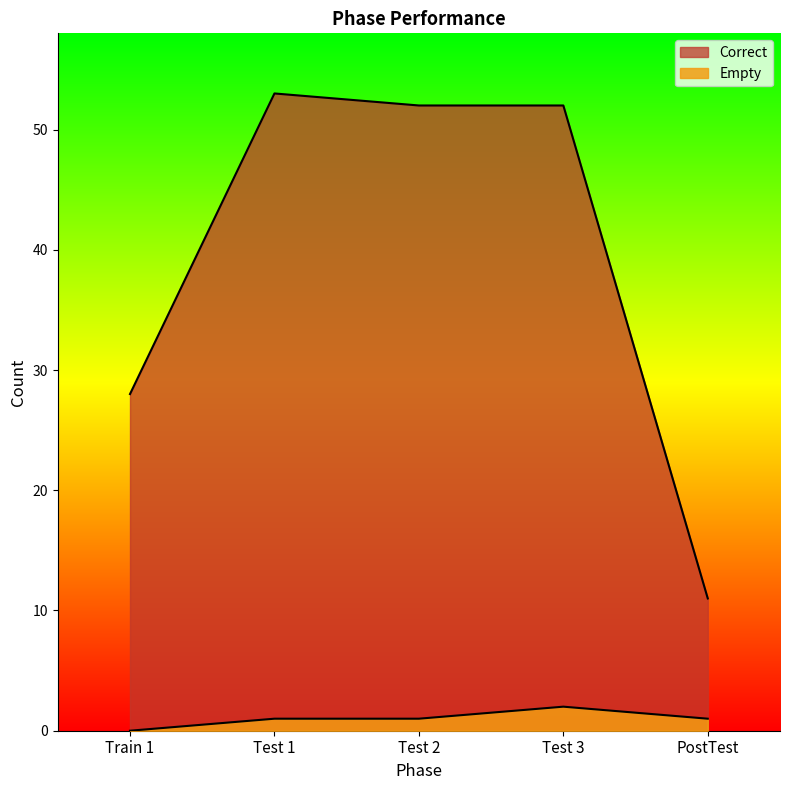

Where does the Empty series first go above 1?

Test 3